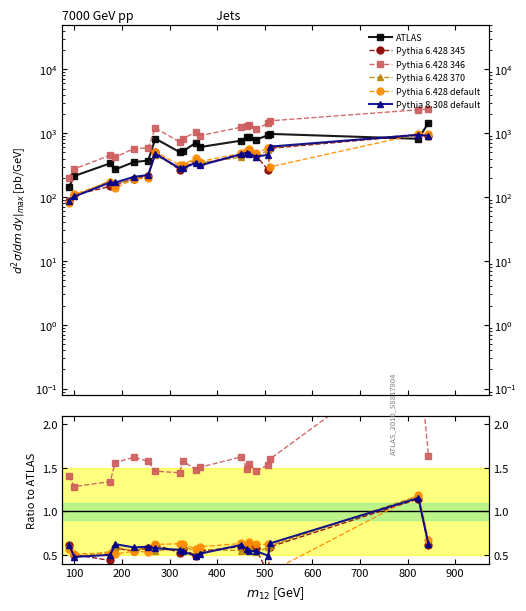

How many categories are shown in the chart?

19